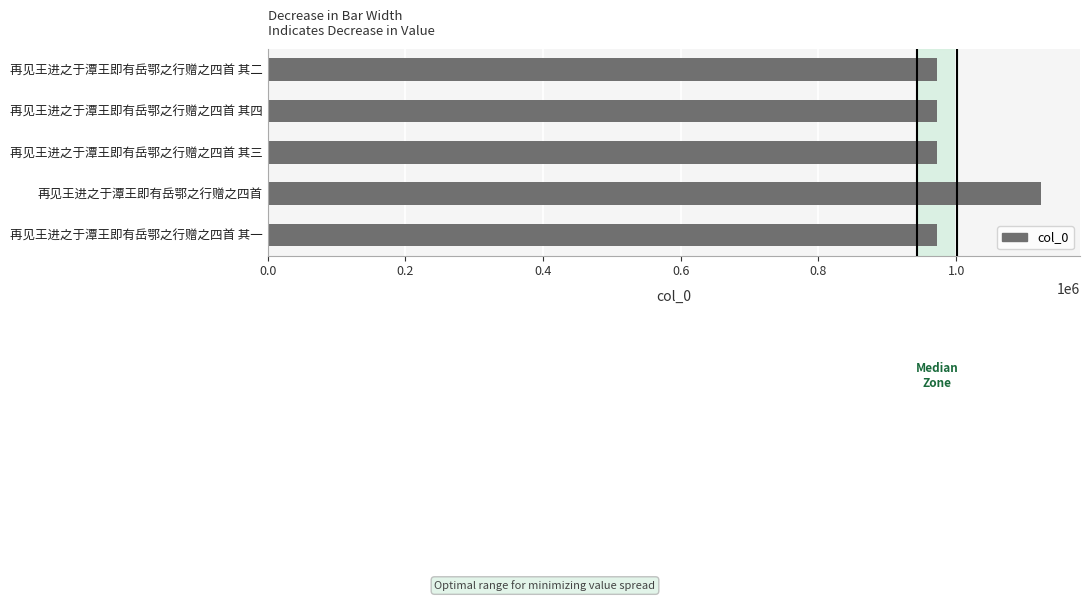

True or false: the data shows 1369633 at 再见王进之于潭王即有岳鄂之行赠之四首 其四.

False